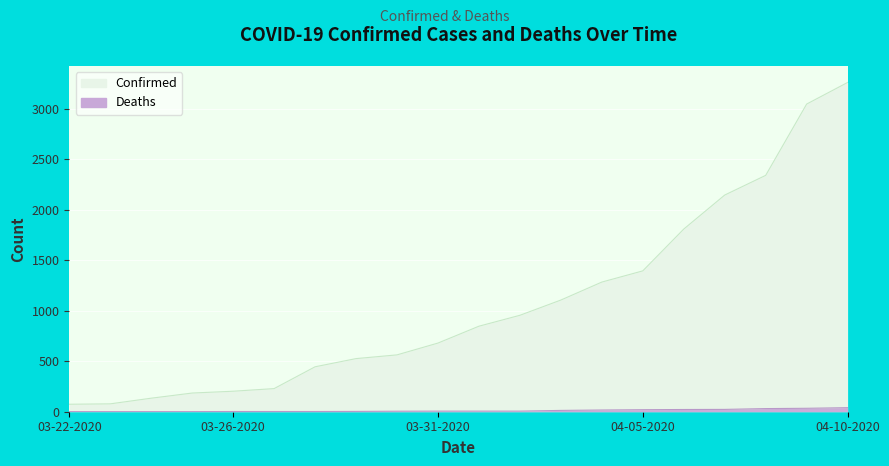

What position from the right is 03-22-2020?

20